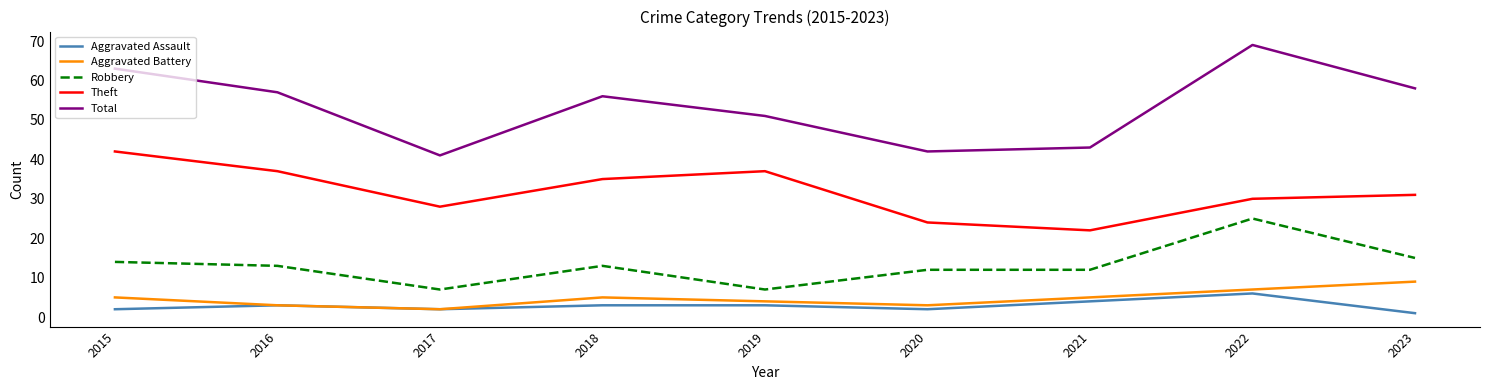

Reading right to left, what are all the values shown in this chart?

Aggravated Assault: 2023=1	2022=6	2021=4	2020=2	2019=3	2018=3	2017=2	2016=3	2015=2
Aggravated Battery: 2023=9	2022=7	2021=5	2020=3	2019=4	2018=5	2017=2	2016=3	2015=5
Robbery: 2023=15	2022=25	2021=12	2020=12	2019=7	2018=13	2017=7	2016=13	2015=14
Theft: 2023=31	2022=30	2021=22	2020=24	2019=37	2018=35	2017=28	2016=37	2015=42
Total: 2023=58	2022=69	2021=43	2020=42	2019=51	2018=56	2017=41	2016=57	2015=63